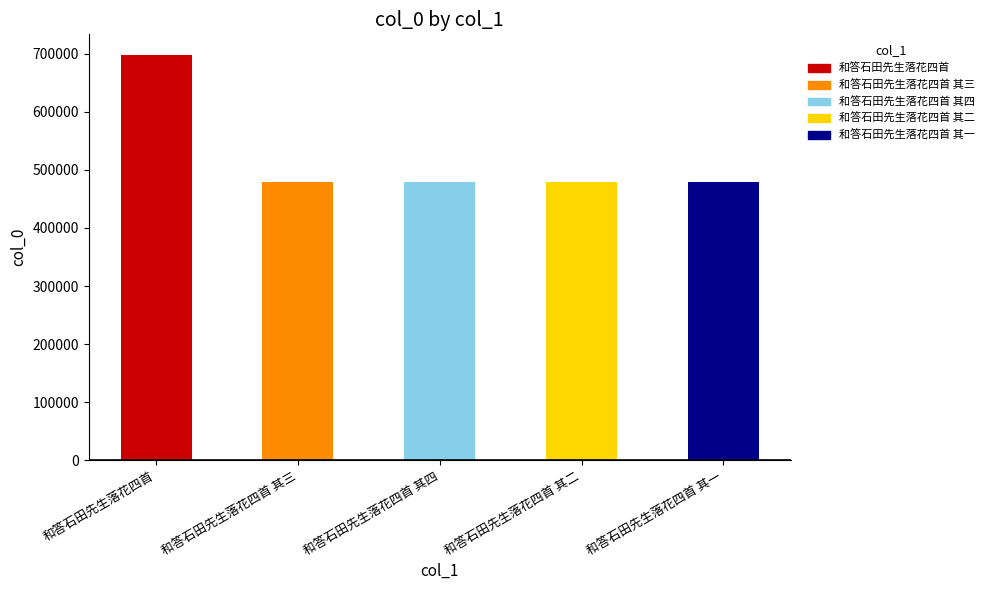

True or false: the data shows 698778 at 和答石田先生落花四首.

True